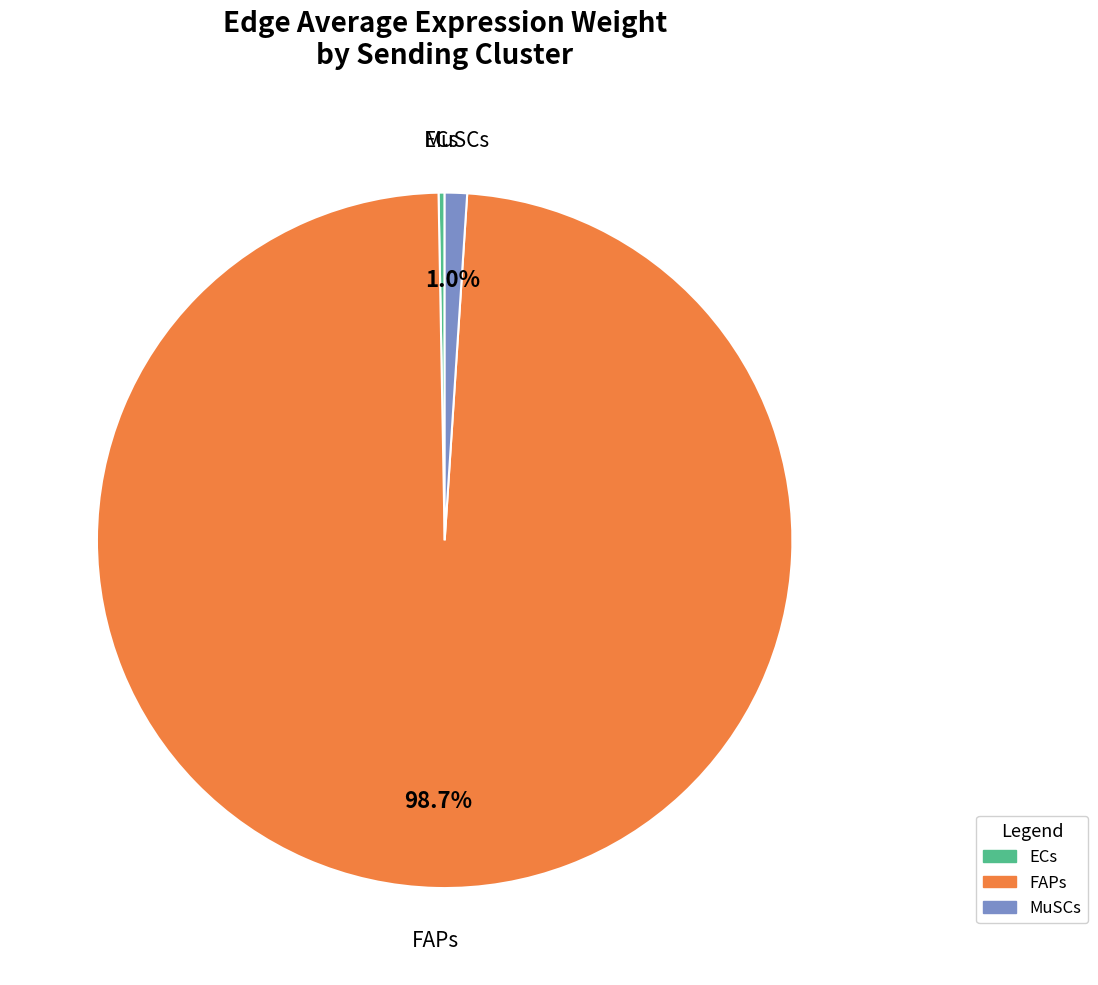

How many slices are in this pie chart?

3